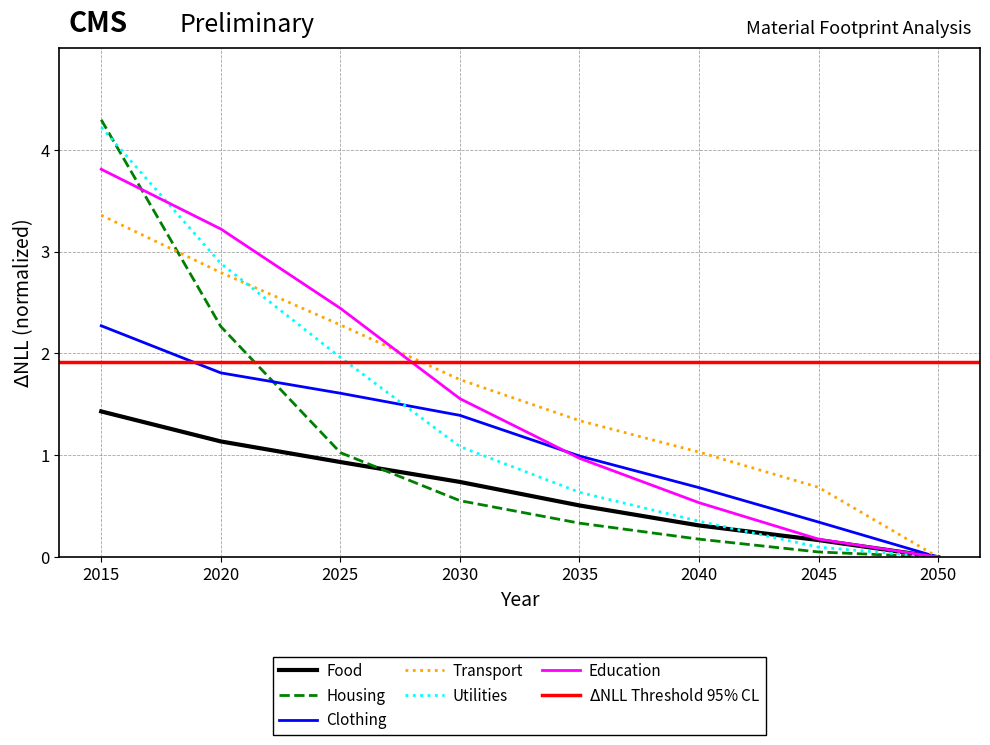

The Utilities series shows 4.2 at 2015. True or false?

True